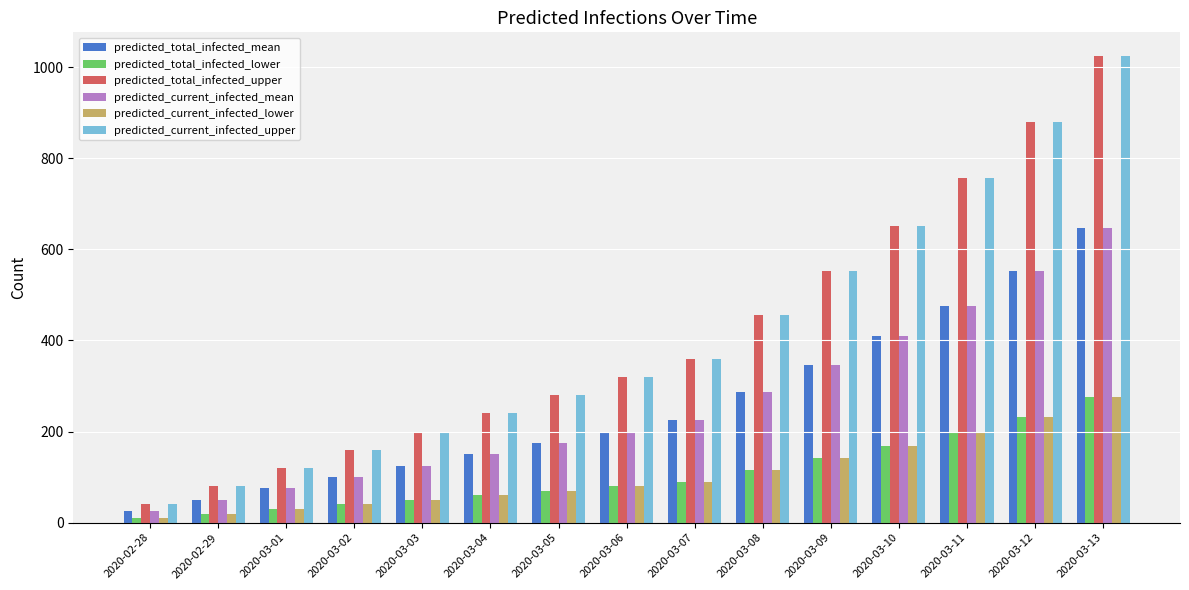

What is the difference between the predicted_total_infected_mean values at 2020-03-07 and 2020-03-08?

61